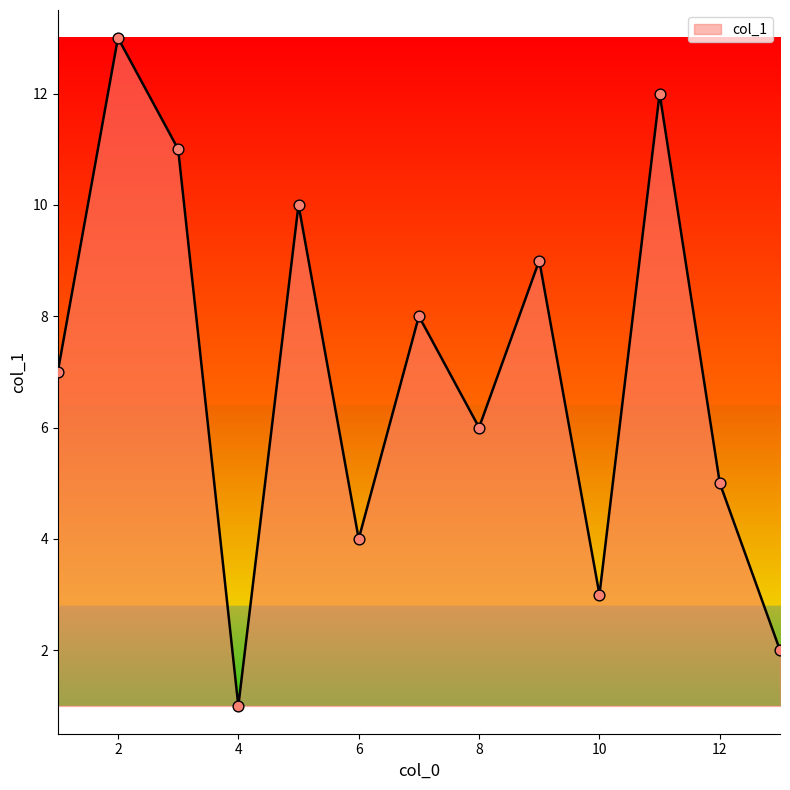

What is the greatest value displayed?

13